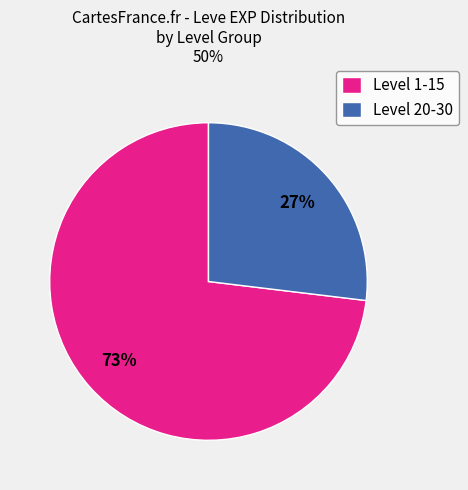

Does any single category account for the majority?

Yes